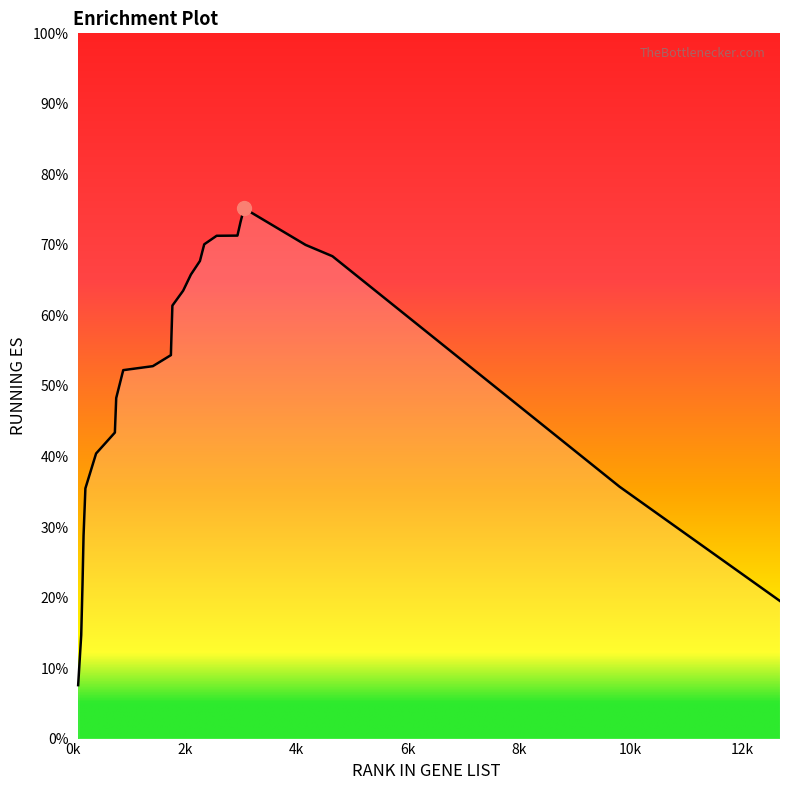

What is the sum of all values?

12.7